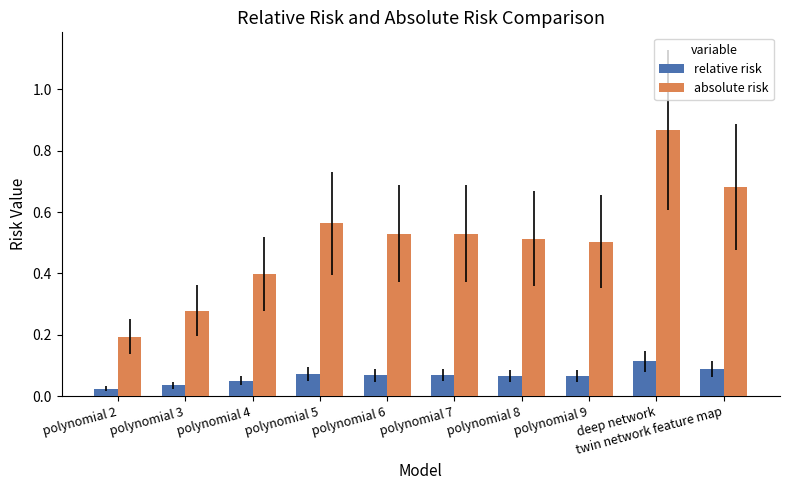

True or false: absolute risk has a value of 0.8 at polynomial 8.

False